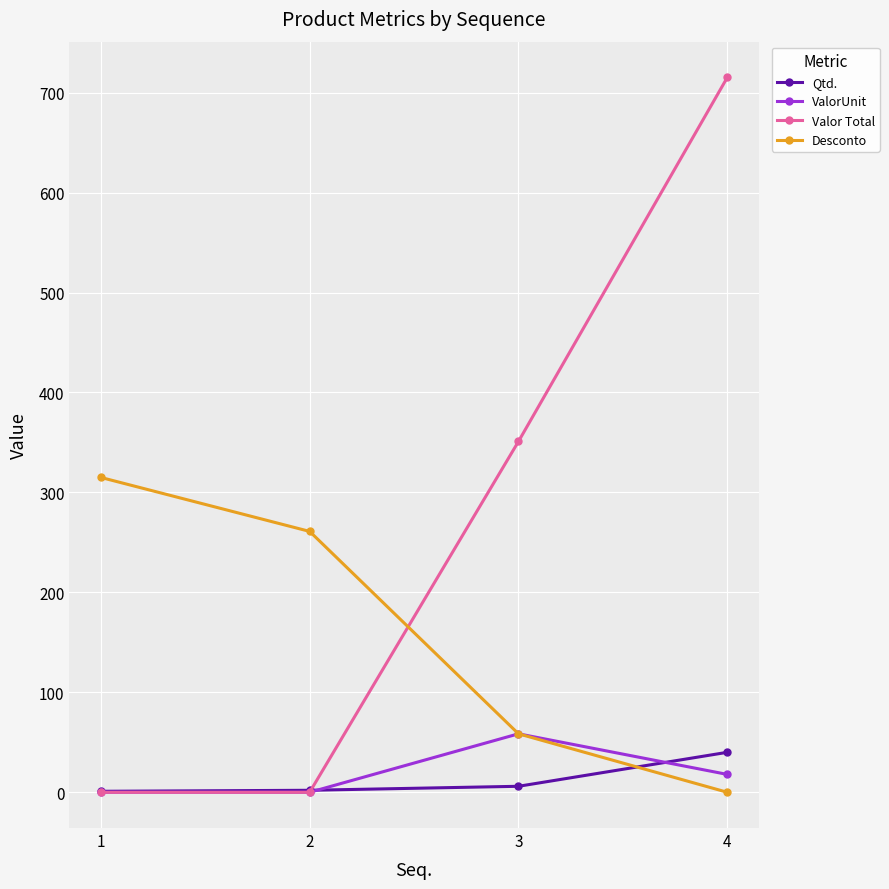

How many values in Desconto are above zero?

3